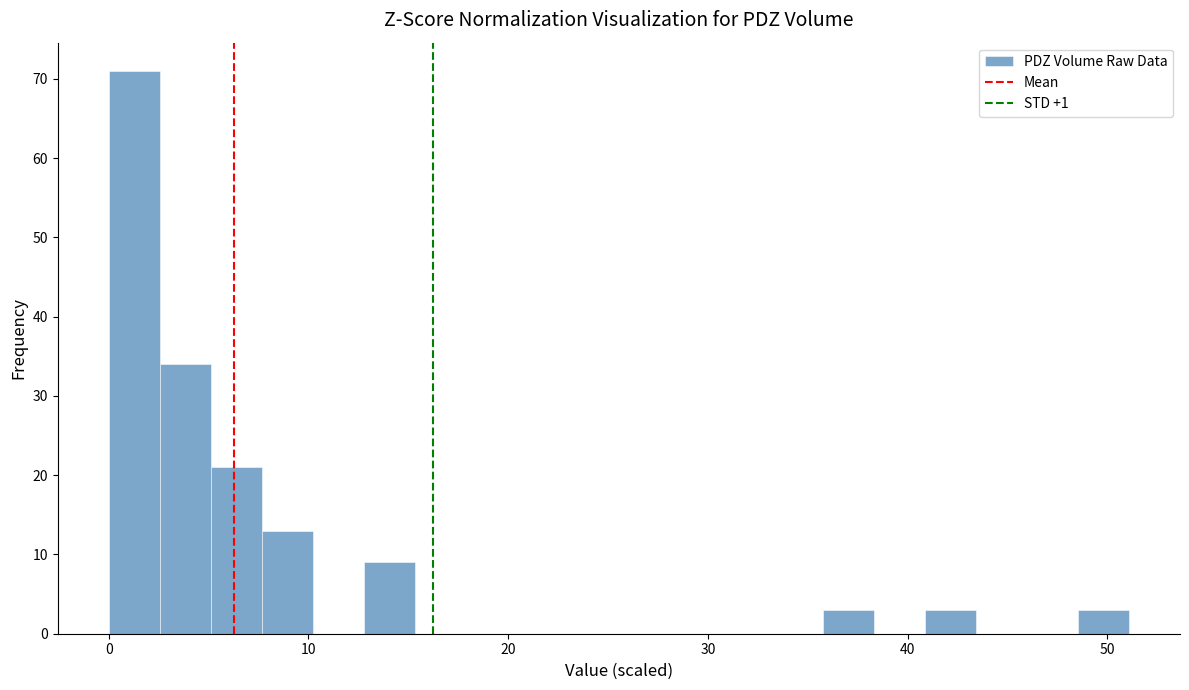

Around what value on the x-axis is the tallest bar? Give the approximate position of its centre, as read against the axis.

1